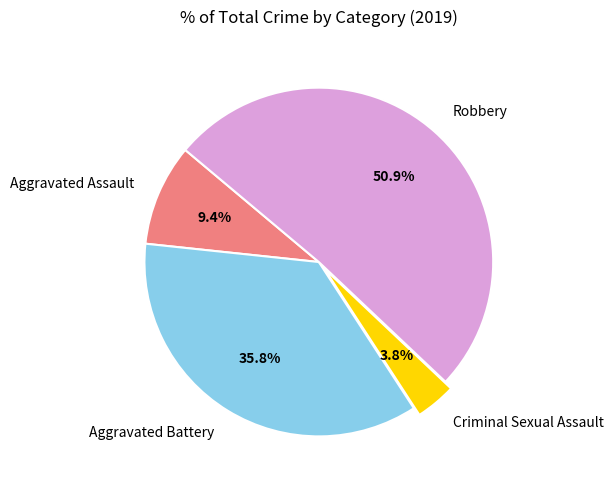

Is Criminal Sexual Assault the majority of the pie?

No